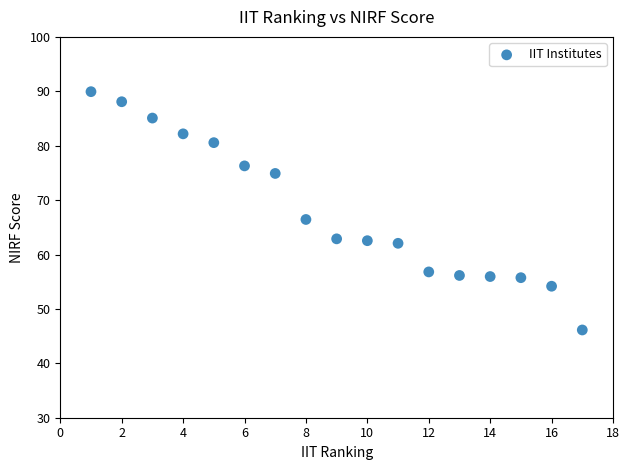

What is the range of X values (max minus min)?

16.0